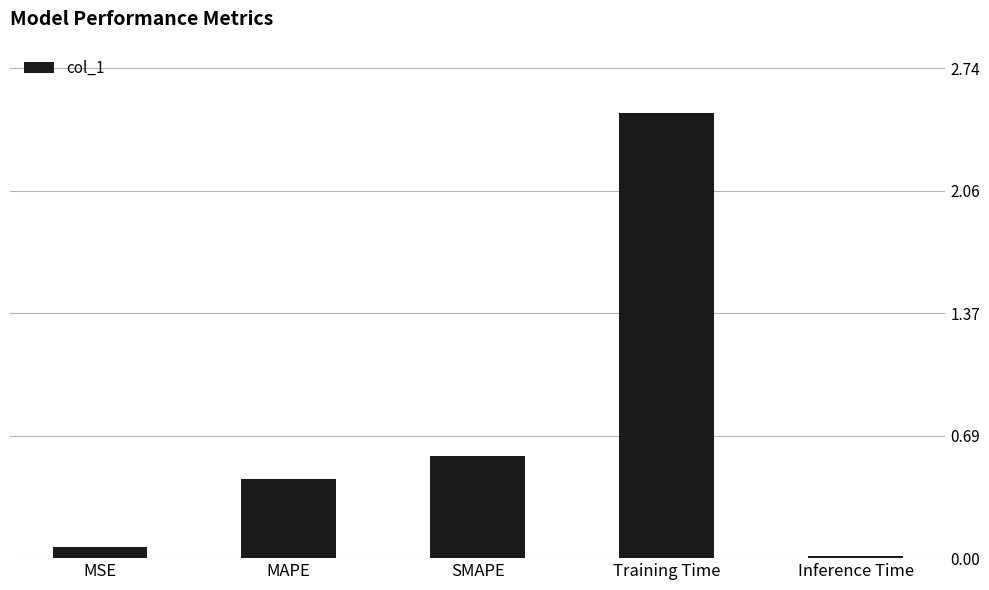

What is the average value?

0.7